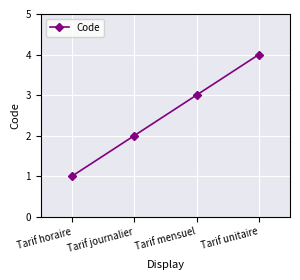

Is it true that the value at Tarif mensuel is 3?

True